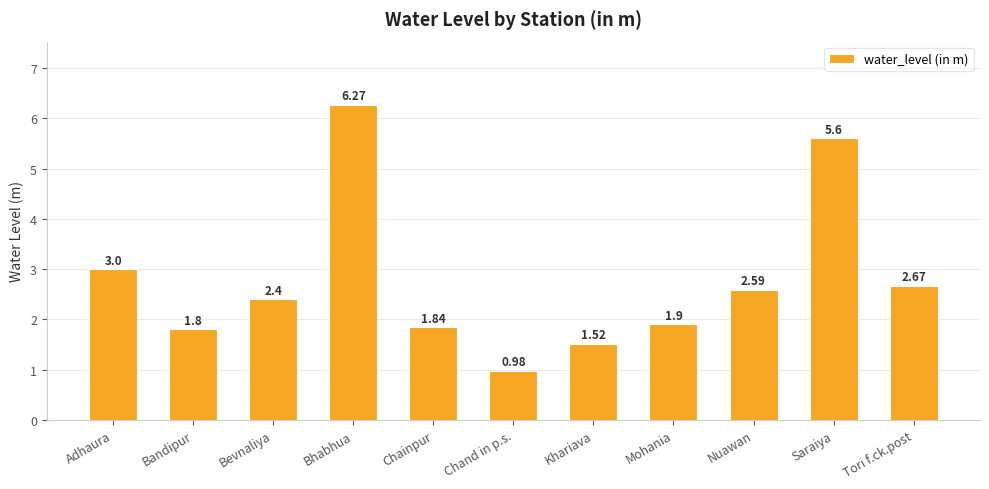

What is the difference between the maximum and minimum values?

5.3